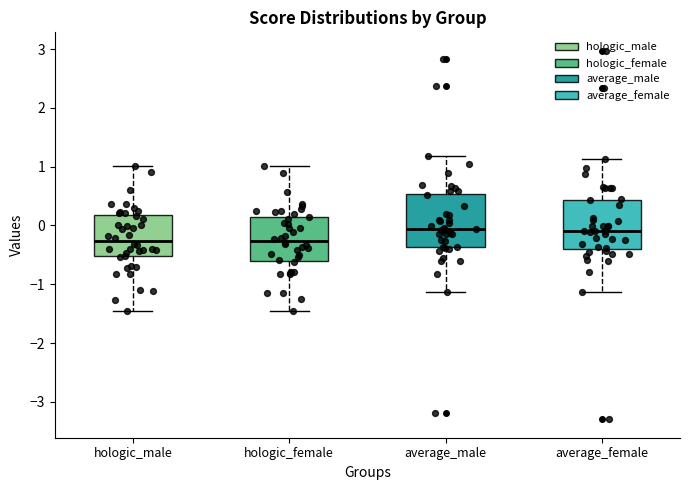

Reading left to right, read every box against the y-axis: the position of its median line, the range the box covers, and the ends of its whiskers. The values are not printed on the chart, so give them approximately, as read against the axis.

hologic_male: median -0.3, box -0.5 to 0.2, whiskers -1.4 to 1.0
hologic_female: median -0.3, box -0.6 to 0.2, whiskers -1.4 to 1.0
average_male: median -0.1, box -0.4 to 0.5, whiskers -1.1 to 1.2
average_female: median -0.1, box -0.4 to 0.4, whiskers -1.1 to 1.1